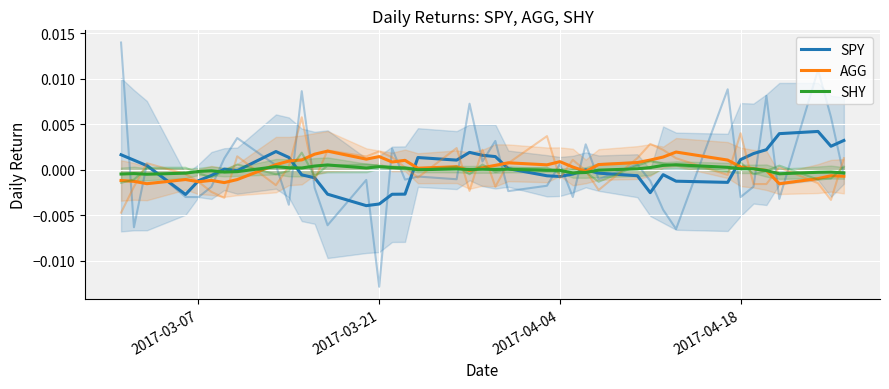

List the series in order of their peak value, highest first.

SPY, AGG, SHY